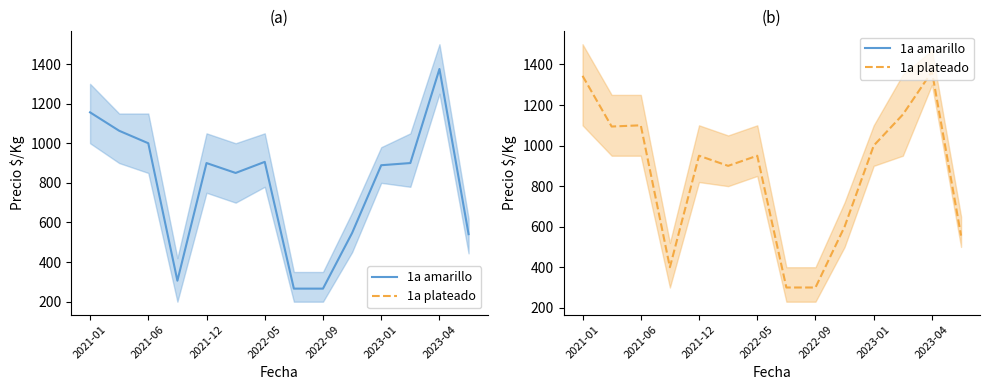

How many data points in 1a amarillo are less than 900?

7